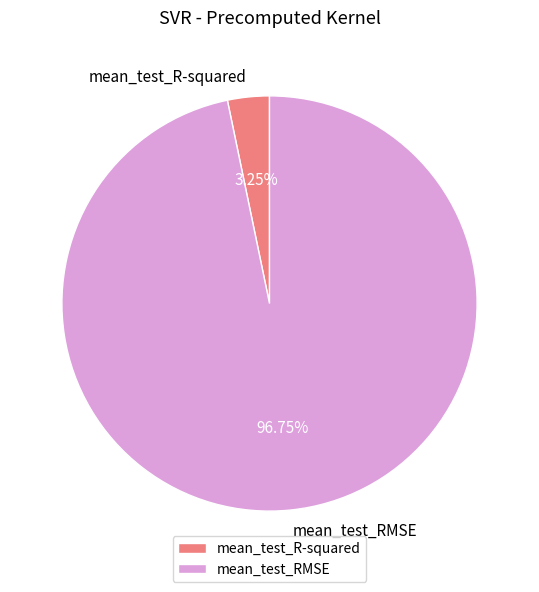

What percentage is the mean_test_RMSE slice, to the nearest percent?

97%